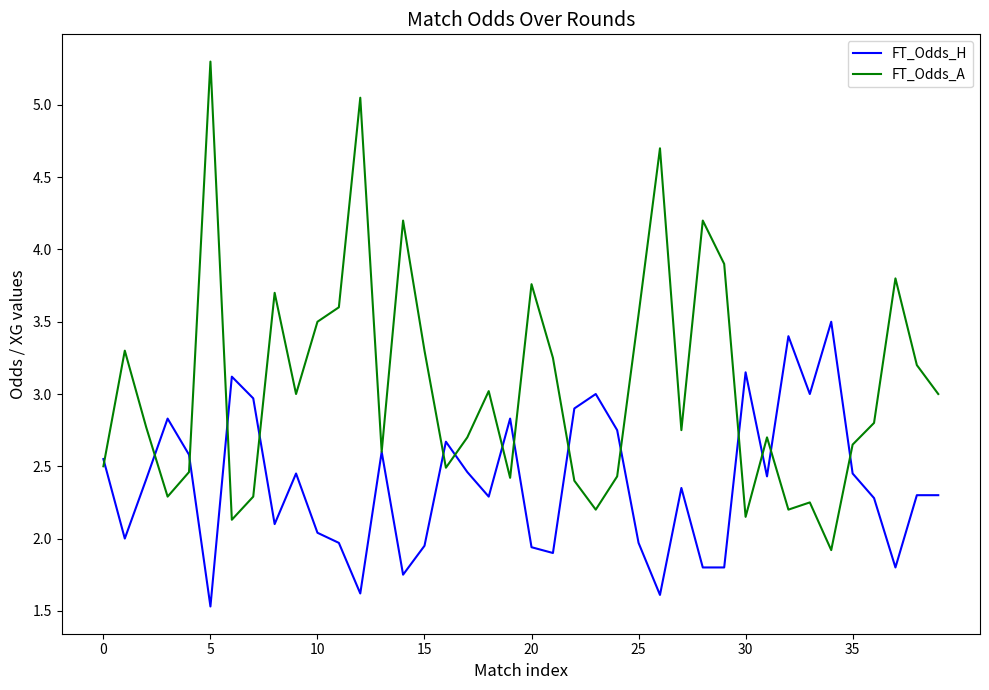

Which series has the widest spread of values?

FT_Odds_A